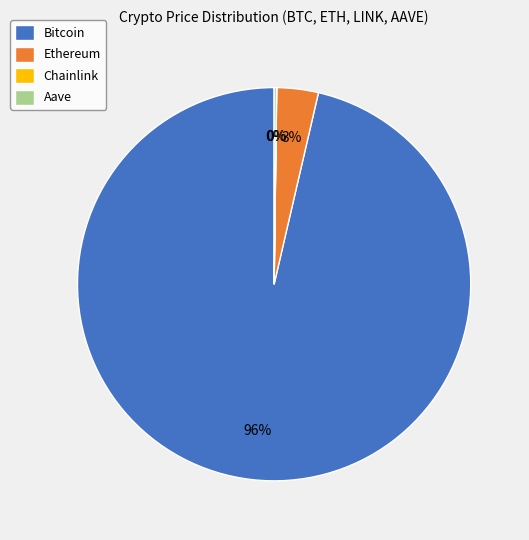

Which has a higher value, Bitcoin or Ethereum?

Bitcoin